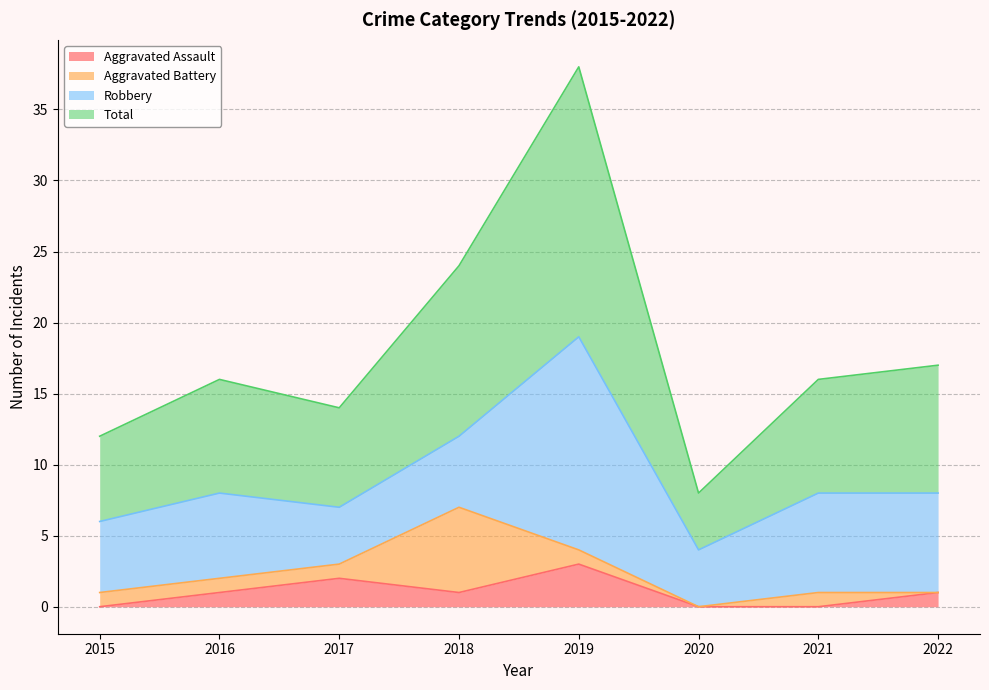

Where is Aggravated Assault nearest to the value 1?

2016